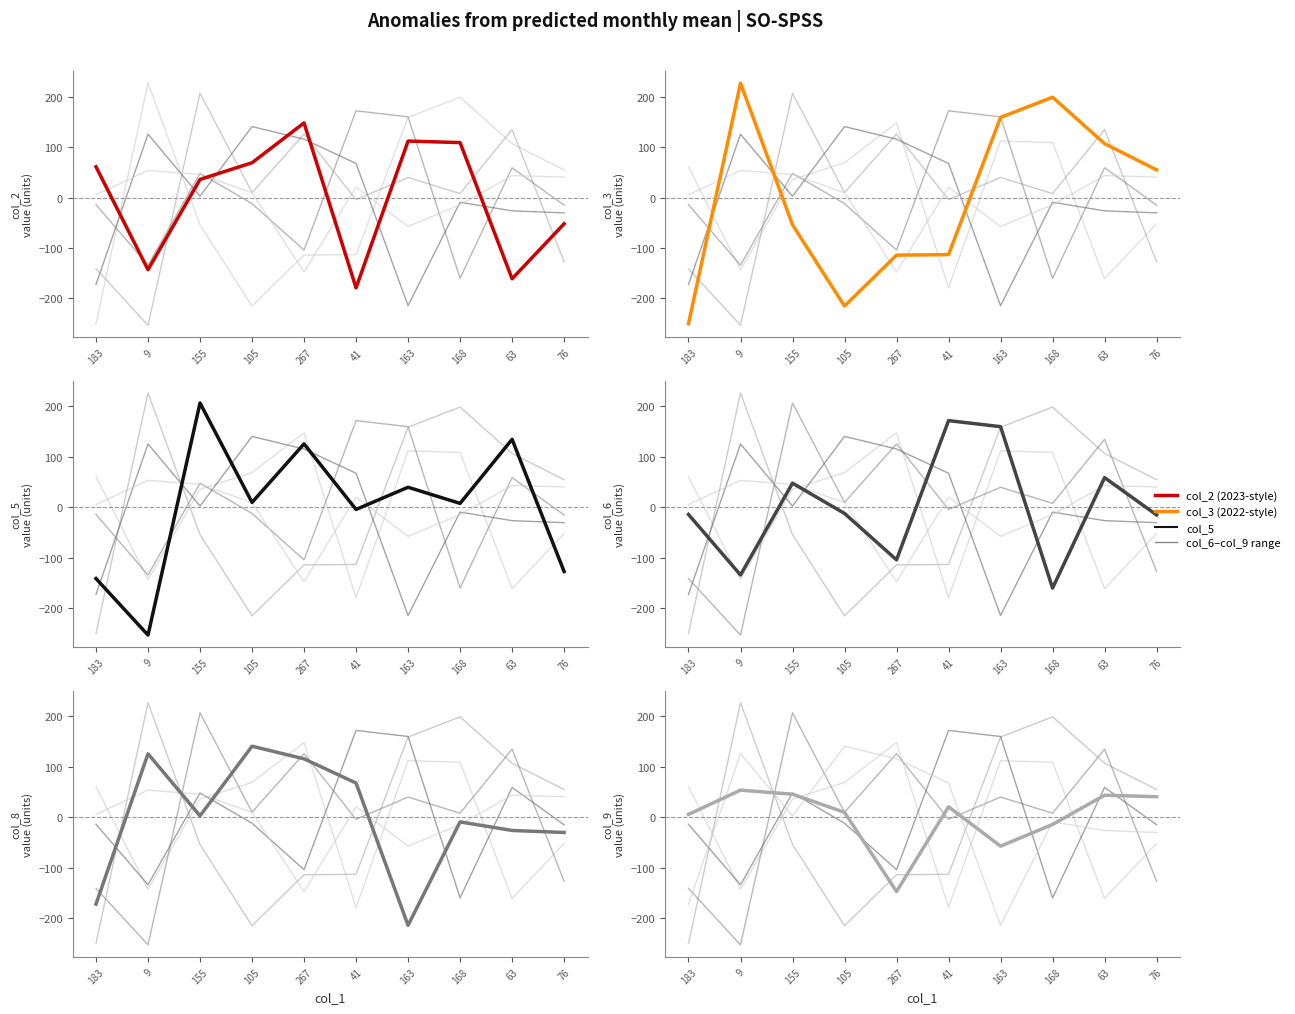

Is this an area chart (filled region under the line)?

No